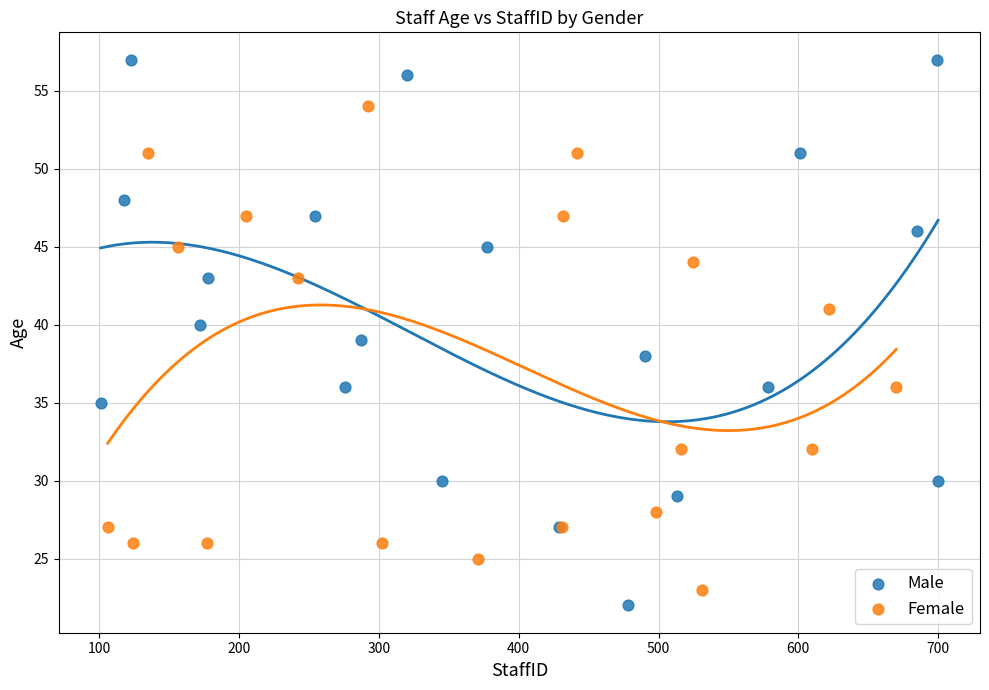

Which series reaches the maximum Y coordinate?

Male